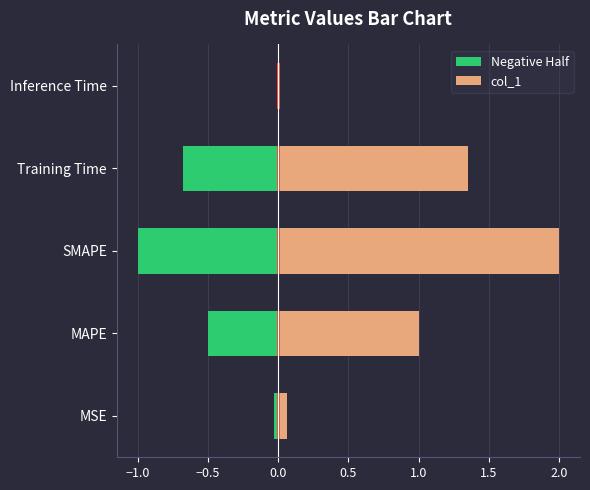

How many data points does each series have?

5